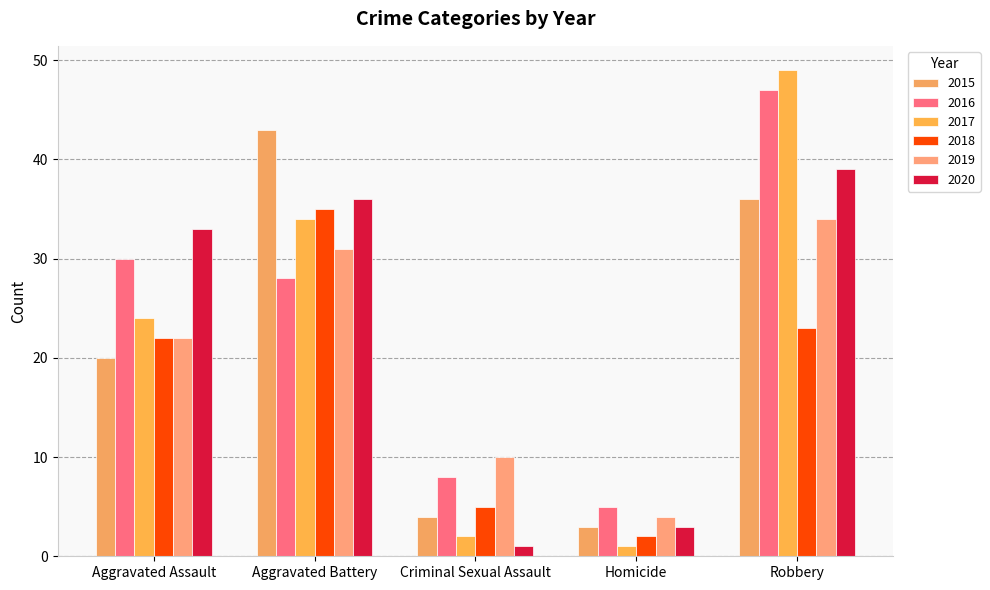

Reading left to right, transcribe all the data shown in this chart.

2015: Aggravated Assault=20	Aggravated Battery=43	Criminal Sexual Assault=4	Homicide=3	Robbery=36
2016: Aggravated Assault=30	Aggravated Battery=28	Criminal Sexual Assault=8	Homicide=5	Robbery=47
2017: Aggravated Assault=24	Aggravated Battery=34	Criminal Sexual Assault=2	Homicide=1	Robbery=49
2018: Aggravated Assault=22	Aggravated Battery=35	Criminal Sexual Assault=5	Homicide=2	Robbery=23
2019: Aggravated Assault=22	Aggravated Battery=31	Criminal Sexual Assault=10	Homicide=4	Robbery=34
2020: Aggravated Assault=33	Aggravated Battery=36	Criminal Sexual Assault=1	Homicide=3	Robbery=39